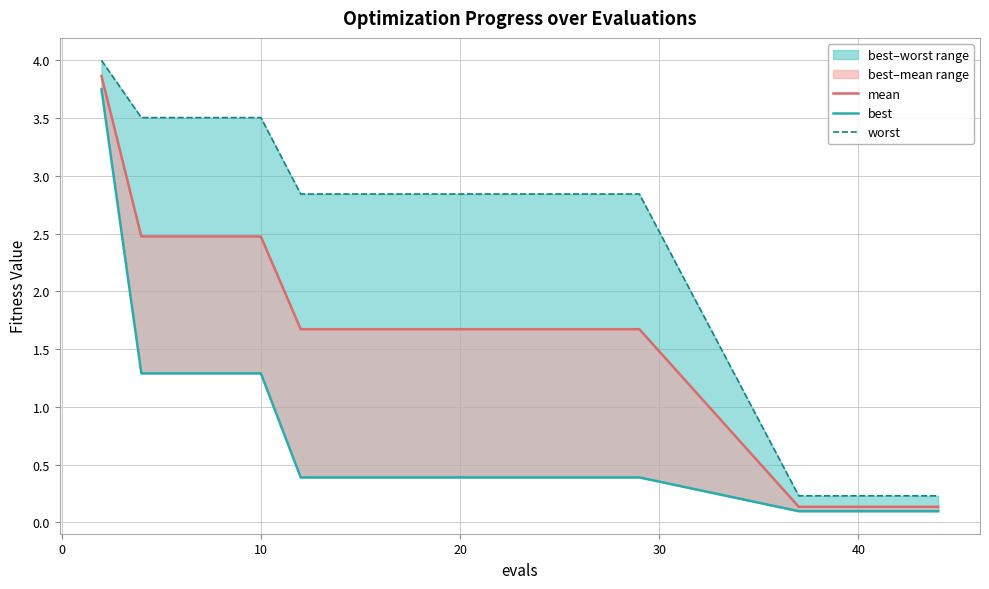

True or false: worst and best cross at least once.

False